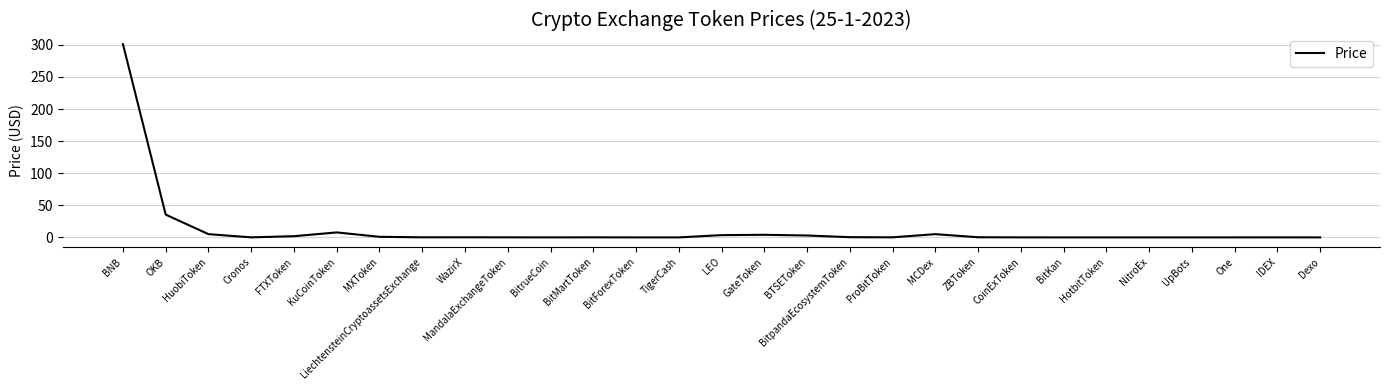

Is this an area chart (filled region under the line)?

No